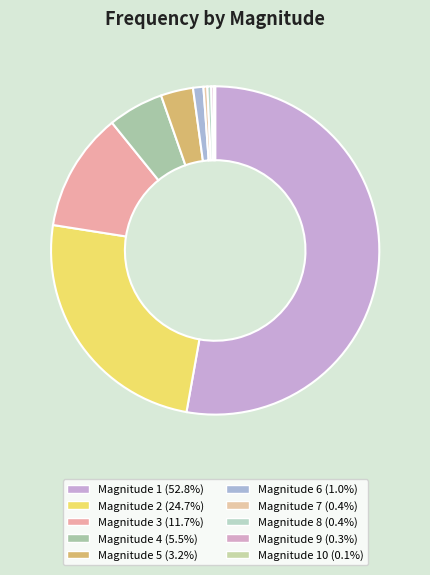

To the nearest percent, what is the difference between the largest and smallest slice percentages?

53%